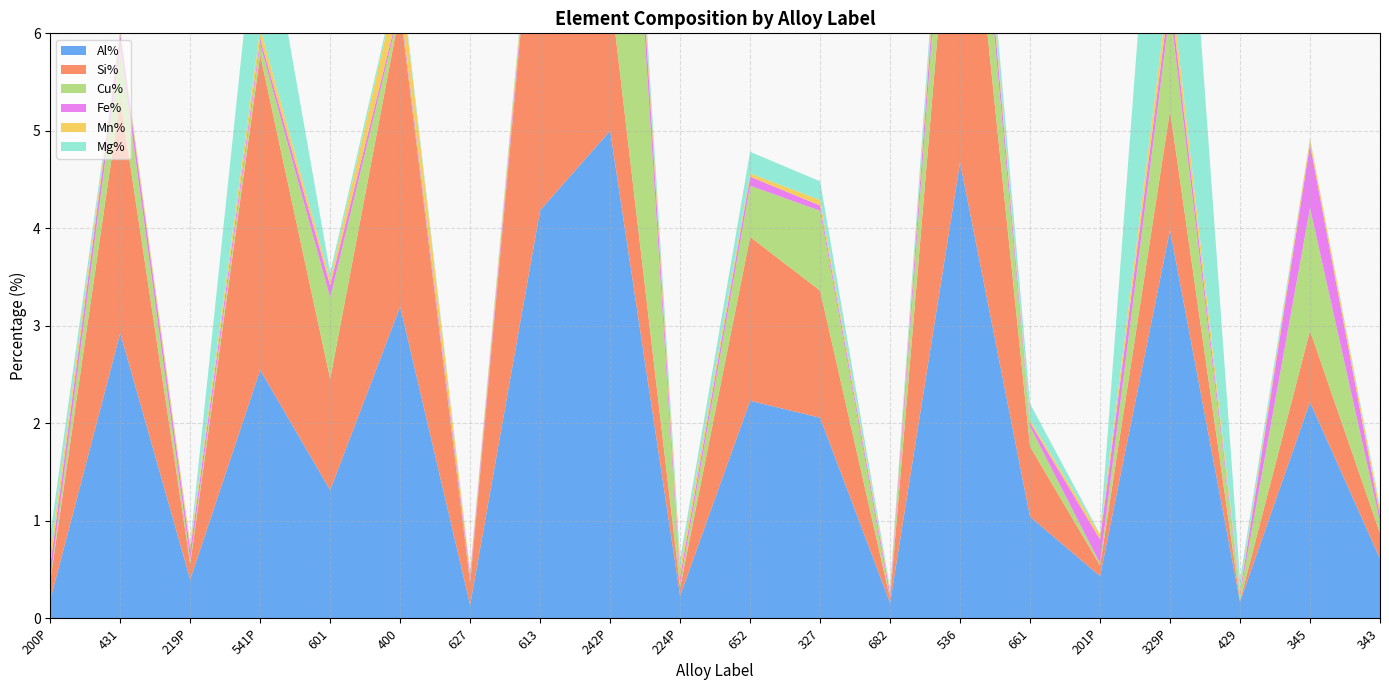

Reading right to left, extract all data points from this chart.

Al%: 343=0.6	345=2.2	429=0.2	329P=4.0	201P=0.4	661=1.0	536=4.7	682=0.2	327=2.1	652=2.2	224P=0.2	242P=5.0	613=4.2	627=0.1	400=3.2	601=1.3	541P=2.5	219P=0.4	431=2.9	200P=0.2
Si%: 343=0.3	345=0.7	429=0.0	329P=1.2	201P=0.1	661=0.7	536=4.0	682=0.0	327=1.3	652=1.7	224P=0.1	242P=1.5	613=4.0	627=0.2	400=3.0	601=1.1	541P=3.2	219P=0.2	431=2.4	200P=0.2
Cu%: 343=0.1	345=1.3	429=0.1	329P=1.0	201P=0.0	661=0.2	536=1.1	682=0.0	327=0.8	652=0.5	224P=0.0	242P=5.0	613=0.0	627=0.0	400=0.0	601=0.8	541P=0.1	219P=0.0	431=0.5	200P=0.0
Fe%: 343=0.1	345=0.7	429=0.0	329P=0.2	201P=0.2	661=0.0	536=0.3	682=0.1	327=0.1	652=0.1	224P=0.1	242P=0.4	613=0.1	627=0.1	400=0.0	601=0.1	541P=0.1	219P=0.1	431=0.1	200P=0.1
Mn%: 343=0.1	345=0.1	429=0.0	329P=0.2	201P=0.1	661=0.0	536=0.1	682=0.0	327=0.1	652=0.0	224P=0.1	242P=0.1	613=0.1	627=0.0	400=0.3	601=0.1	541P=0.1	219P=0.1	431=0.0	200P=0.1
Mg%: 343=0.0	345=0.0	429=0.1	329P=3.8	201P=0.0	661=0.2	536=0.2	682=0.0	327=0.2	652=0.2	224P=0.1	242P=0.1	613=0.0	627=0.0	400=0.1	601=0.1	541P=1.6	219P=0.0	431=0.0	200P=0.2